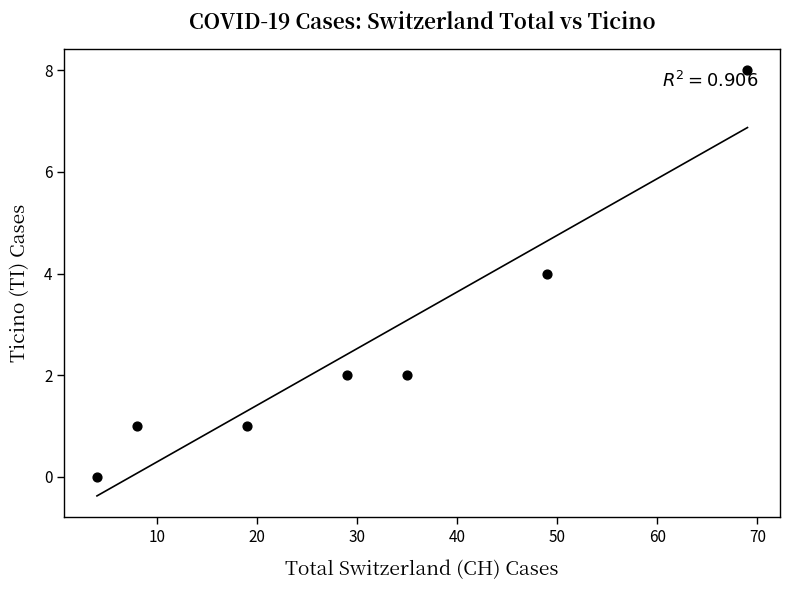

What is the range of Y values (max minus min)?

8